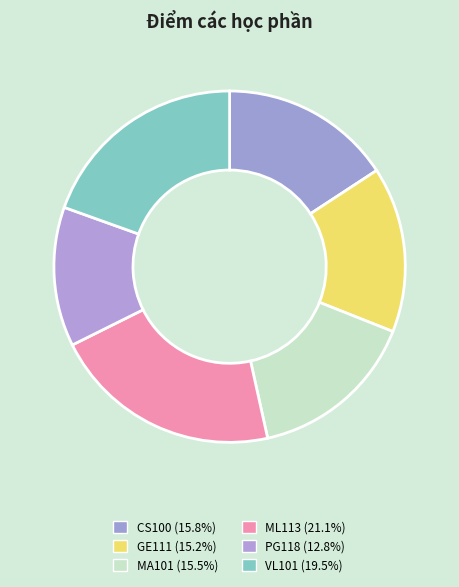

Which category has the biggest portion of the pie?

ML113